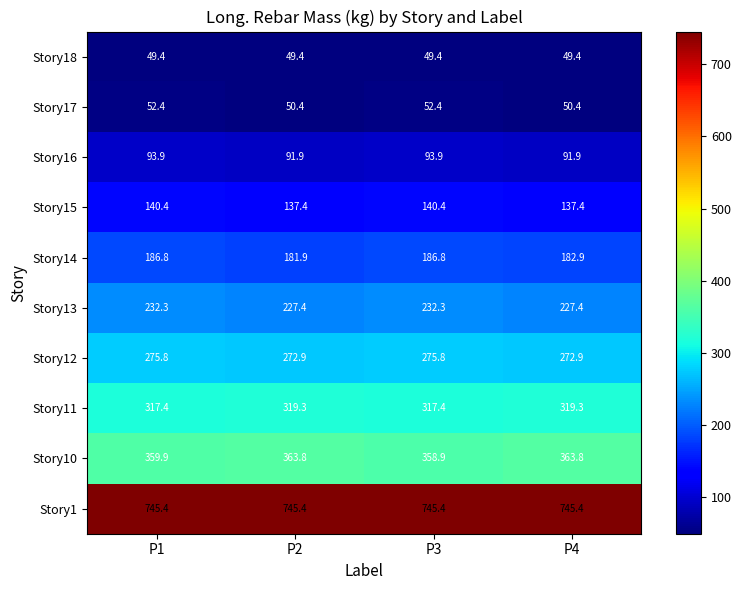

What is the difference between the maximum and minimum values in the Story11 series?

1.9